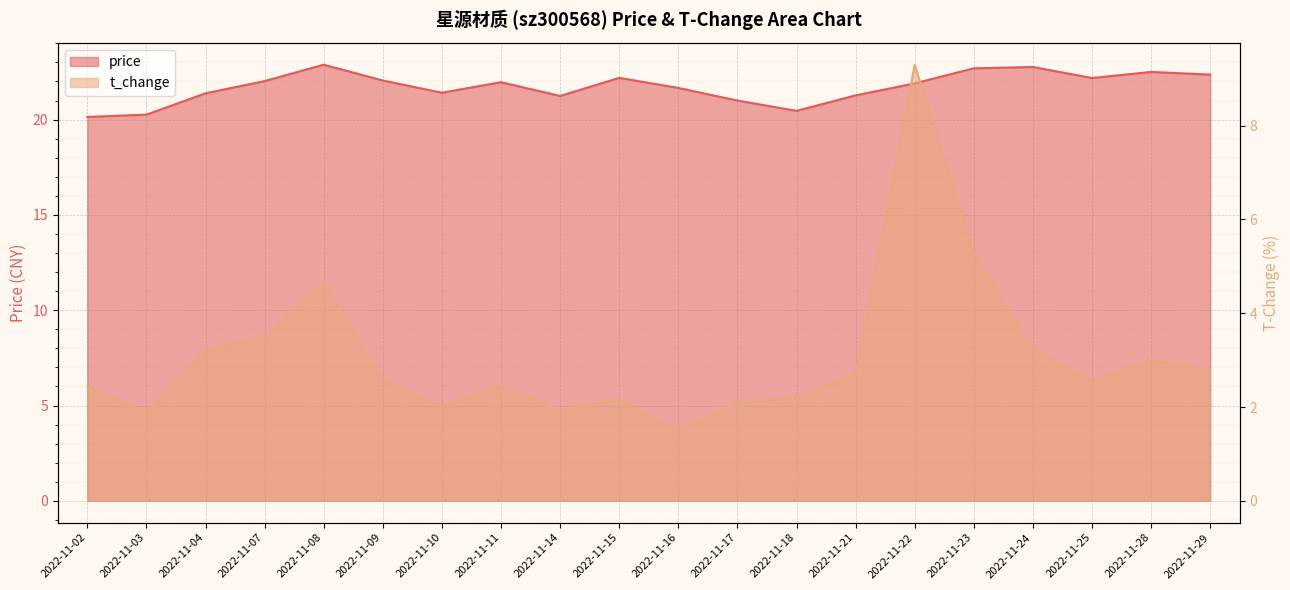

Which series has the largest total across all categories?

price